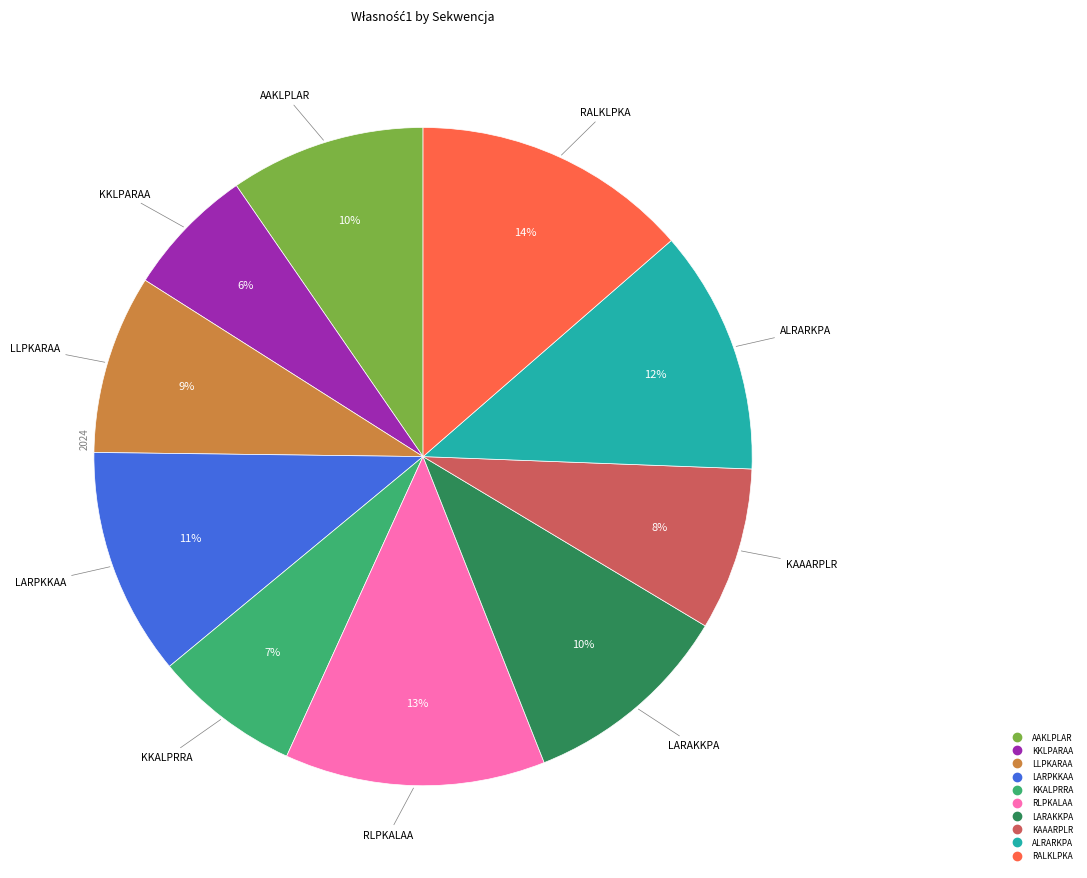

Is there any slice that represents more than half of the pie?

No